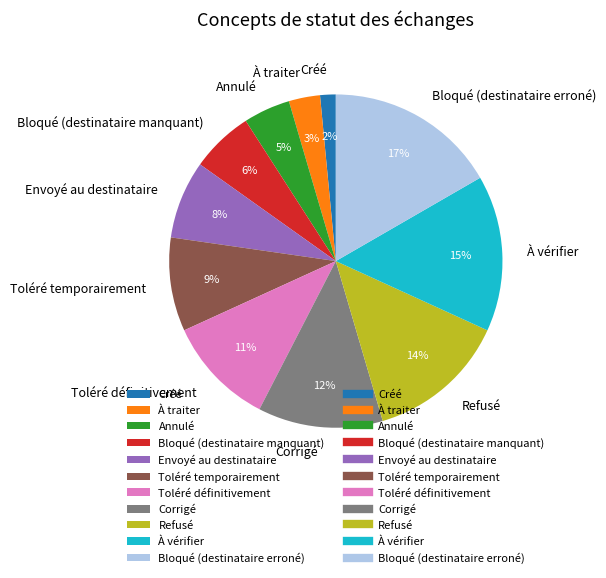

How many segments does this pie chart have?

11